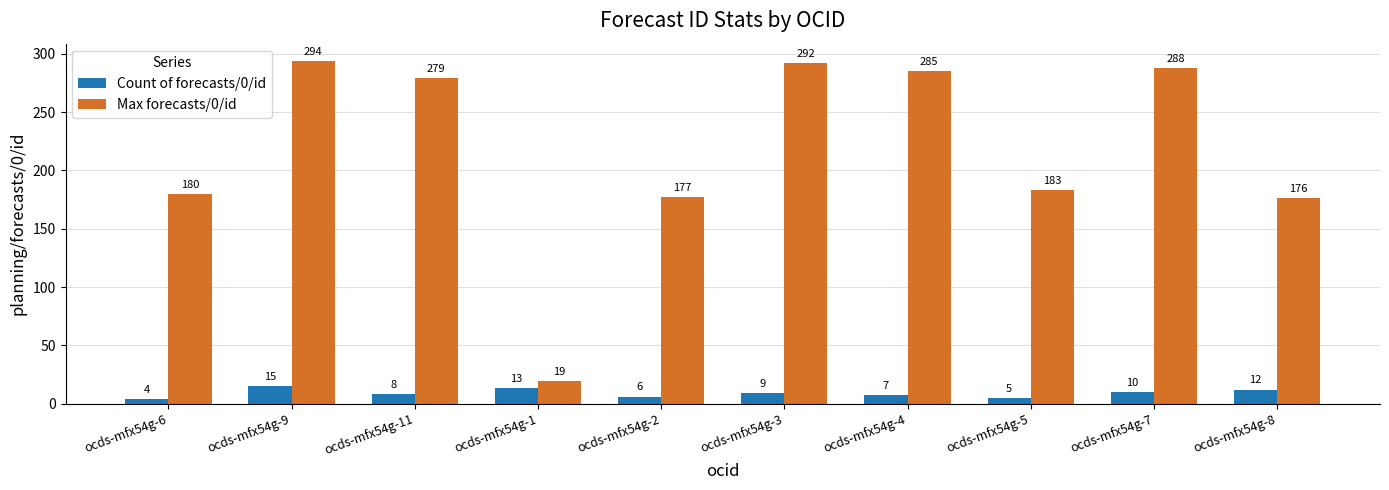

Is the value of Max forecasts/0/id at ocds-mfx54g-9 greater than the value of Count of forecasts/0/id at ocds-mfx54g-6?

Yes